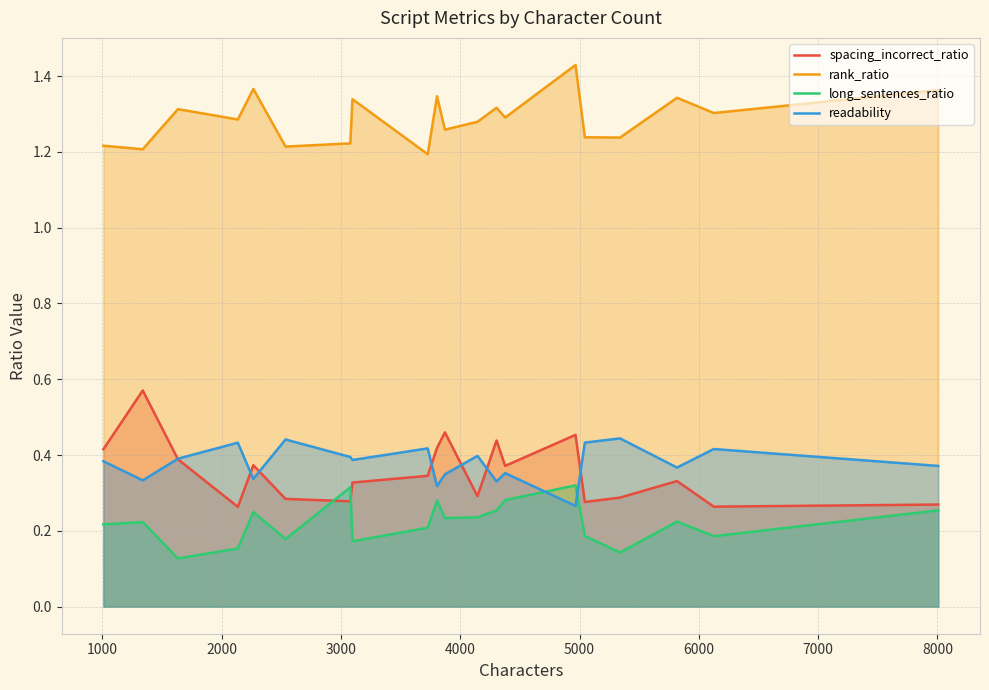

Which series has the largest total across all categories?

rank_ratio